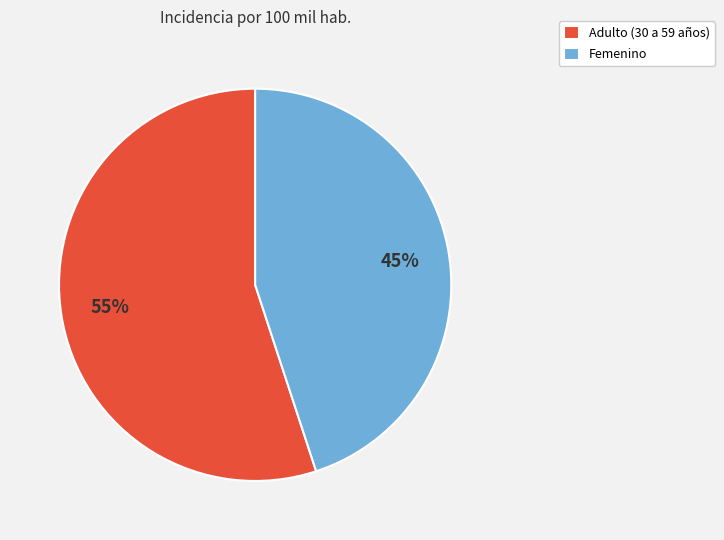

Approximately how many times larger is the value at Femenino compared to Adulto (30 a 59 años)?

0.8